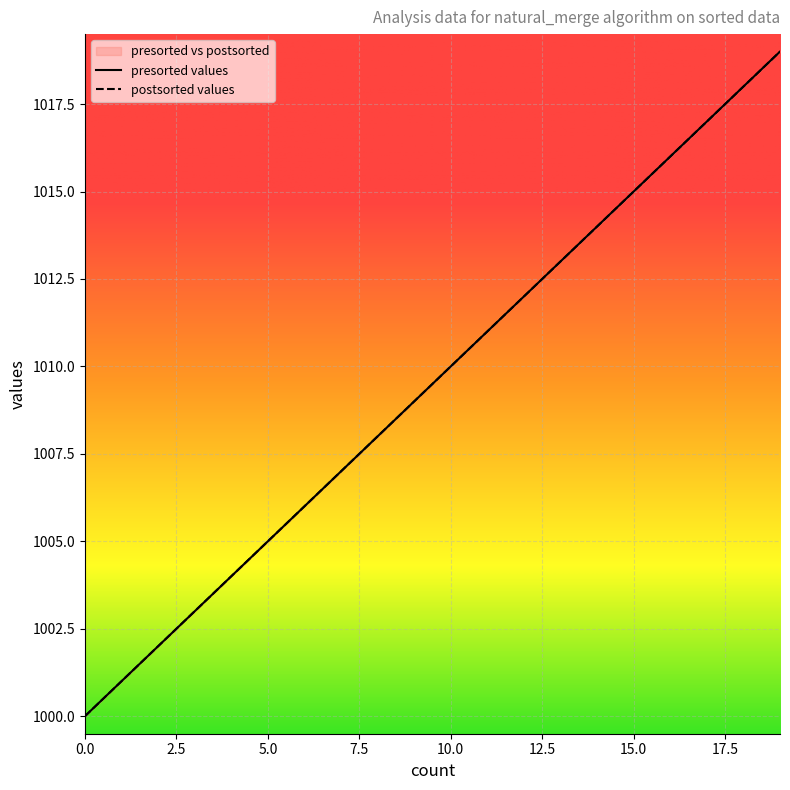

What is the value of the presorted values point at the 2nd from the left?

1001